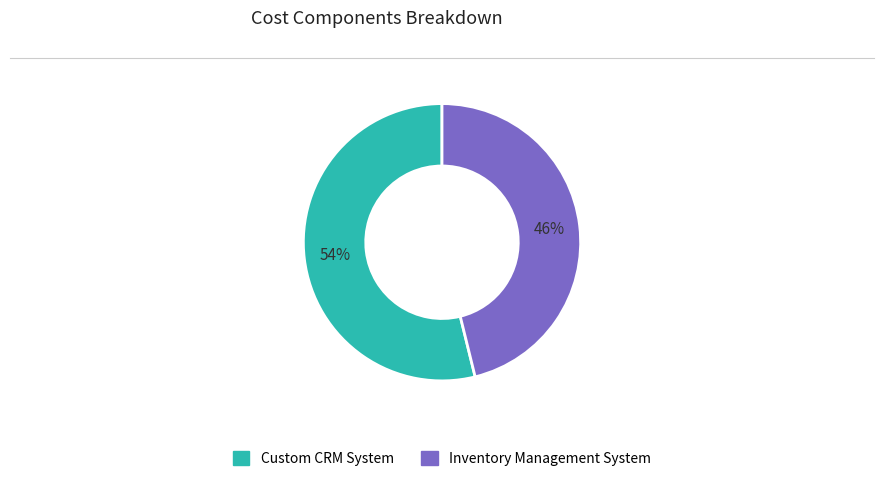

Do Custom CRM System and Inventory Management System together represent more than half of the pie?

Yes